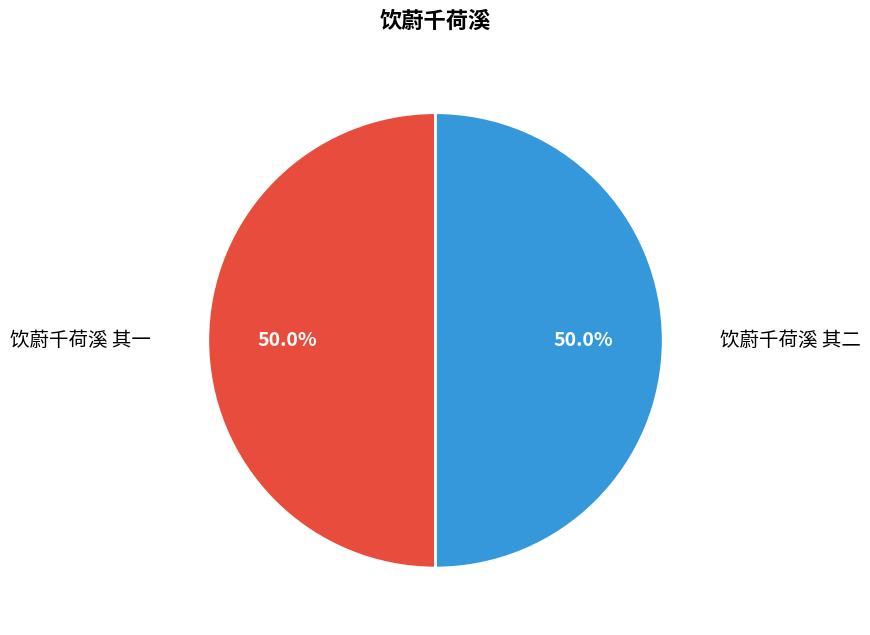

To the nearest percent, what is the average slice percentage?

50%